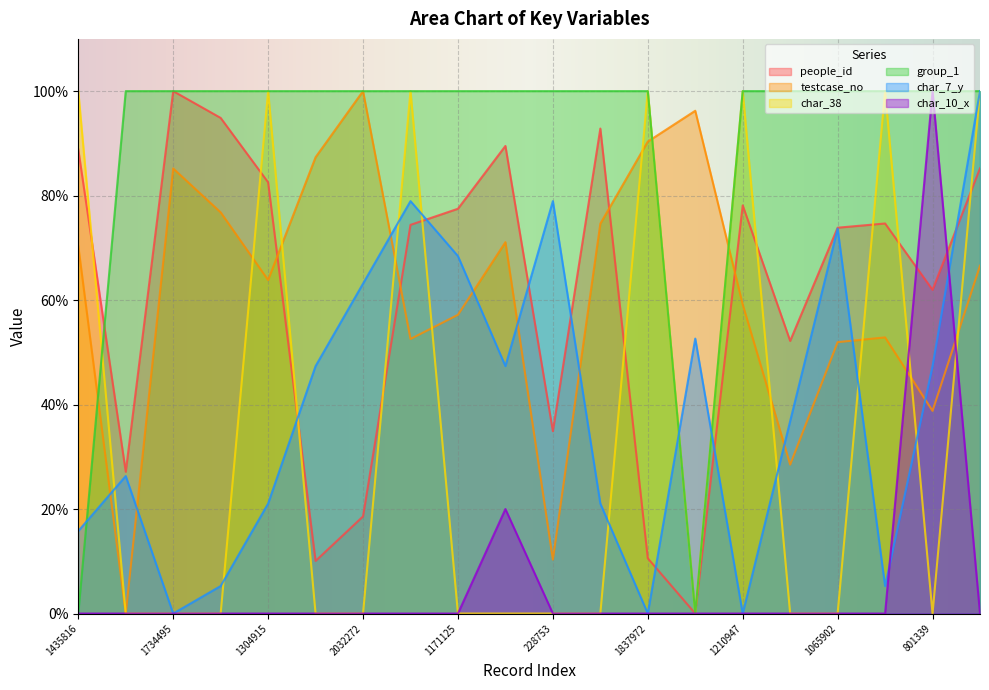

Between which two adjacent categories do group_1 and people_id first intersect?

1435816 and 21058